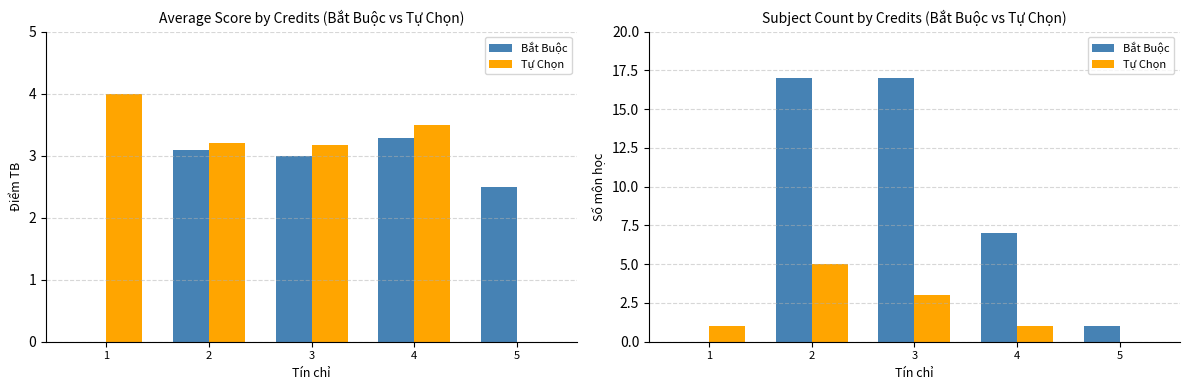

Where is Tự Chọn nearest to the value 2?

1